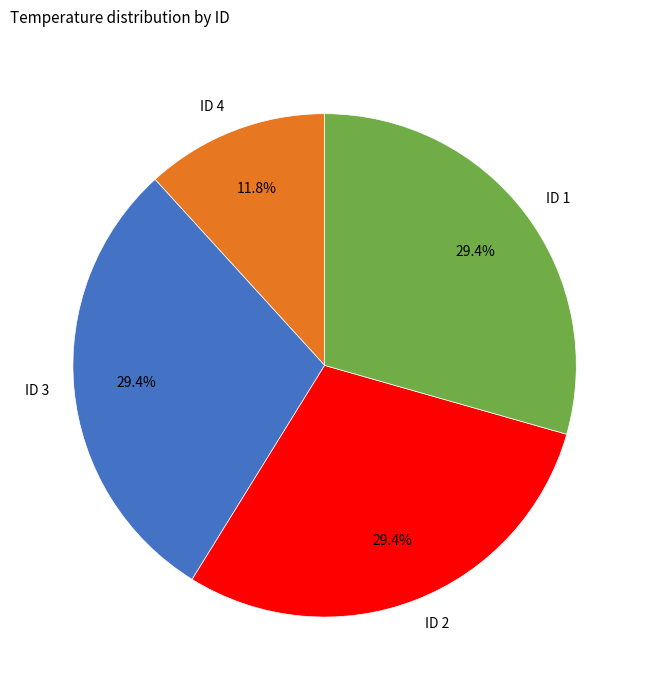

To the nearest percent, what is the difference between the ID 4 and ID 3 slice percentages?

18%